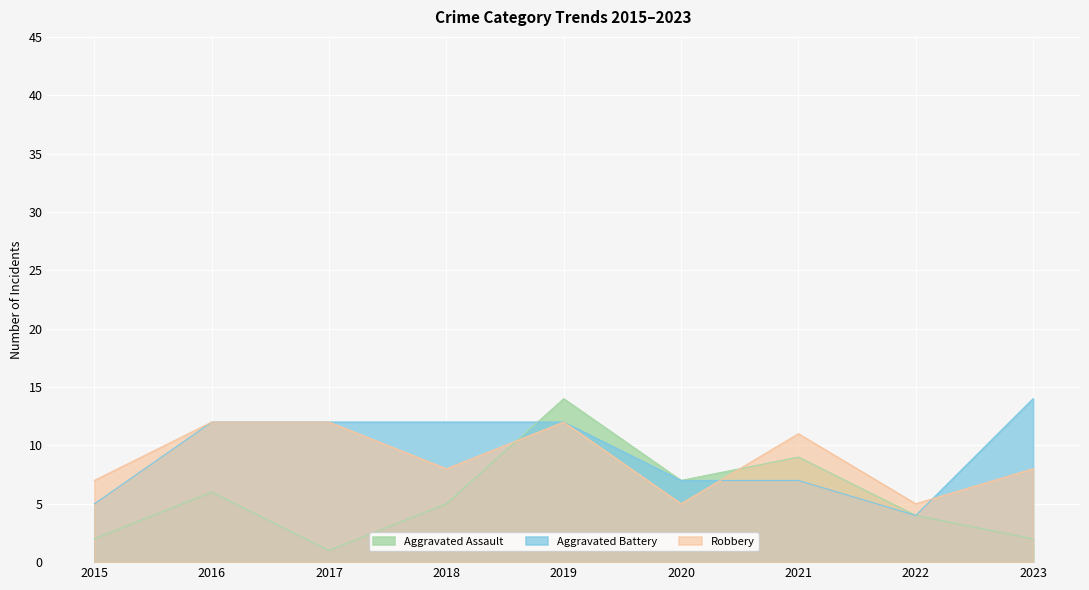

List the labels in order of Robbery value, largest first.

2016, 2017, 2019, 2021, 2018, 2023, 2015, 2020, 2022